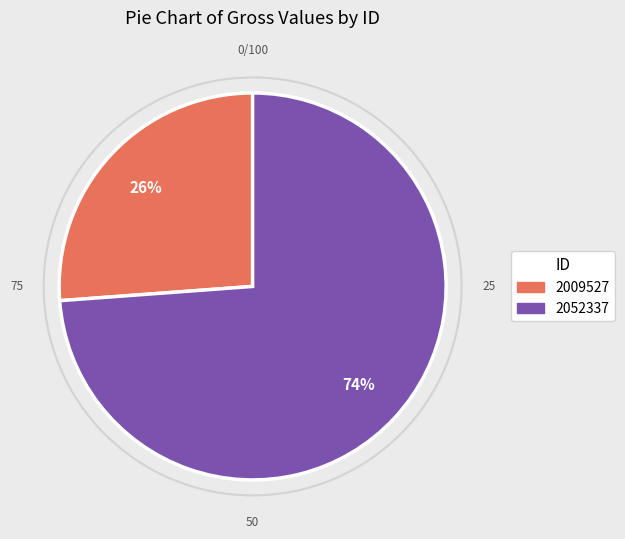

Approximately how many times larger is the value at 2009527 compared to 2052337?

0.4